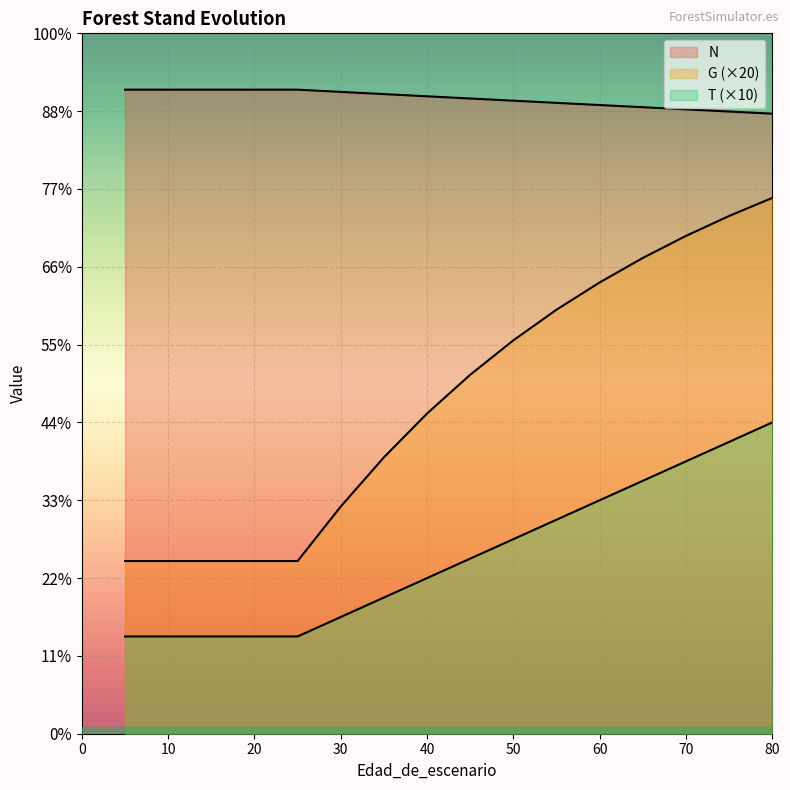

What is the difference between the maximum and minimum values in the G series?

933.2